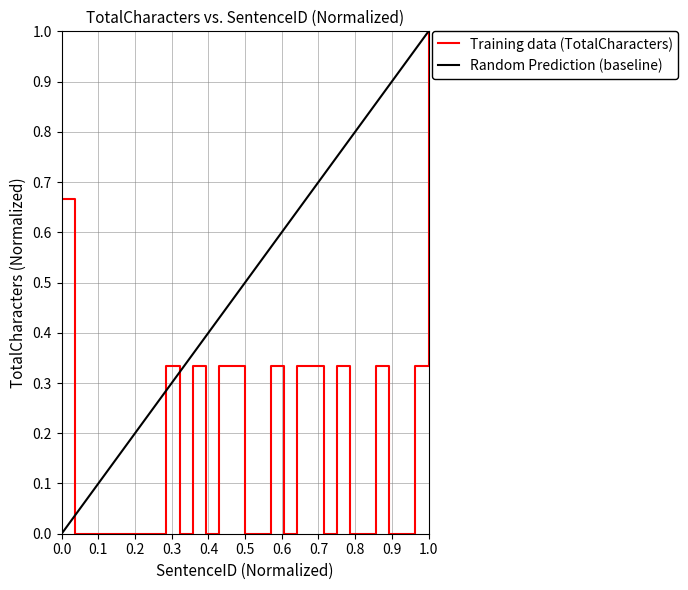

Reading left to right, what are all the values shown in this chart?

0.7	0.0	0.0	0.0	0.0	0.0	0.0	0.0	0.3	0.0	0.3	0.0	0.3	0.3	0.0	0.0	0.3	0.0	0.3	0.3	0.0	0.3	0.0	0.0	0.3	0.0	0.0	0.3	1.0